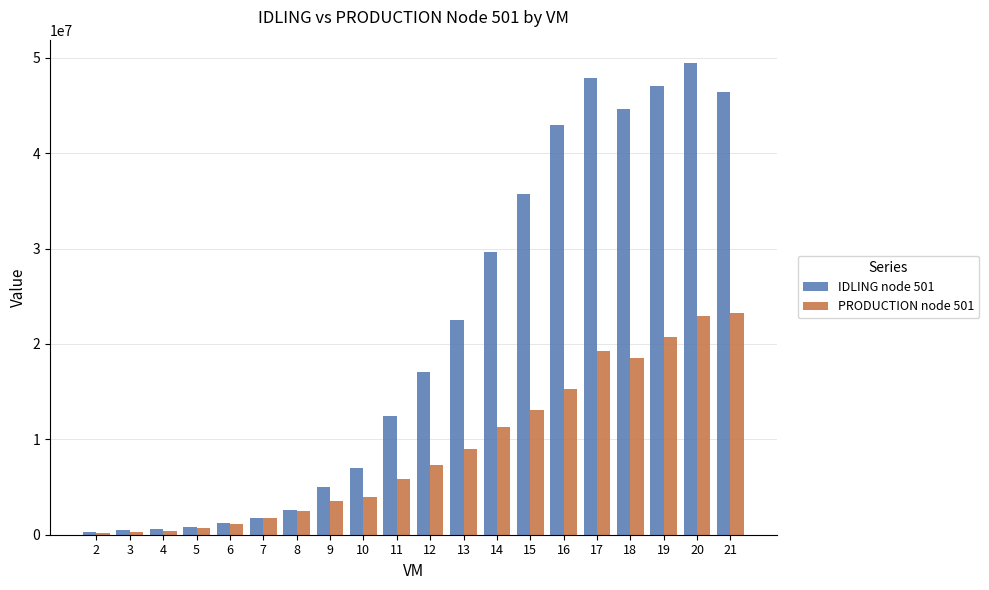

What is the difference between the maximum and second lowest values in the PRODUCTION node 501 series?

23019949.0